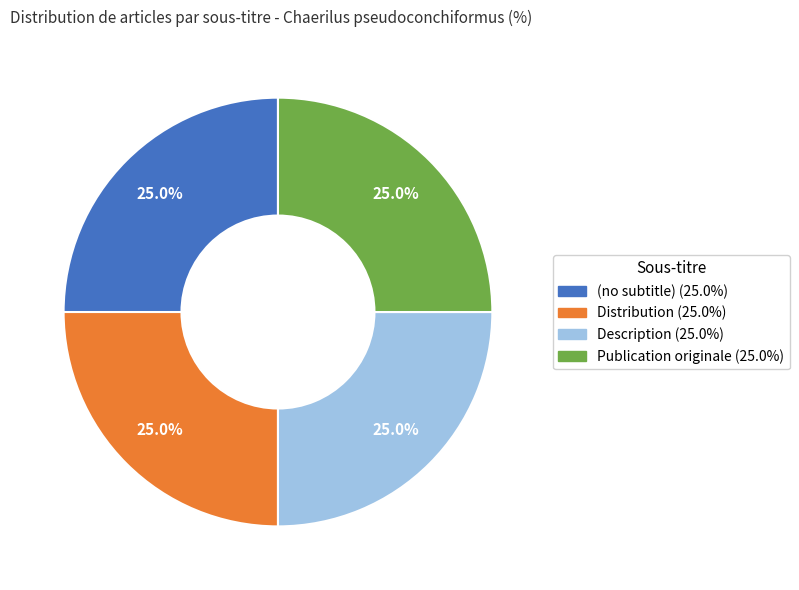

Is there a majority slice in this chart?

No